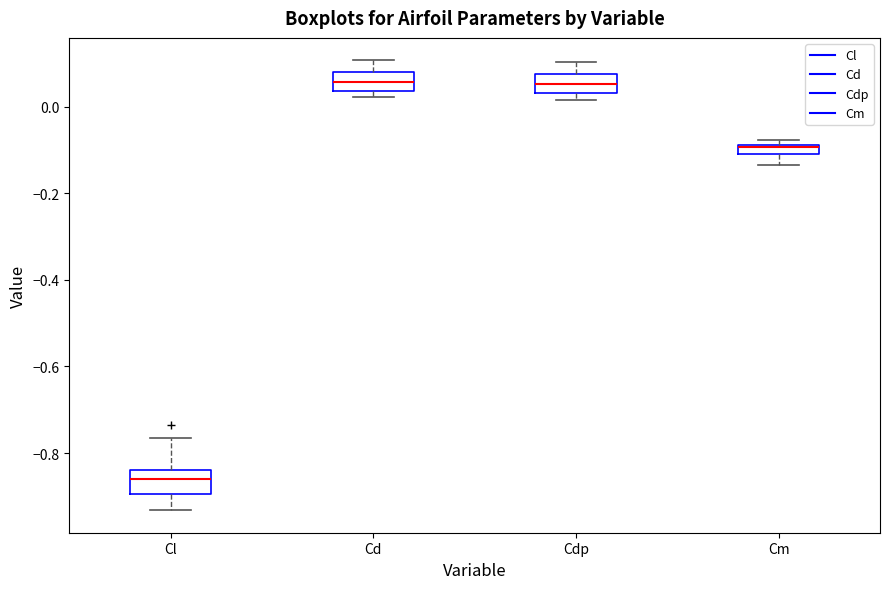

Which box has the lowest median line?

Cl